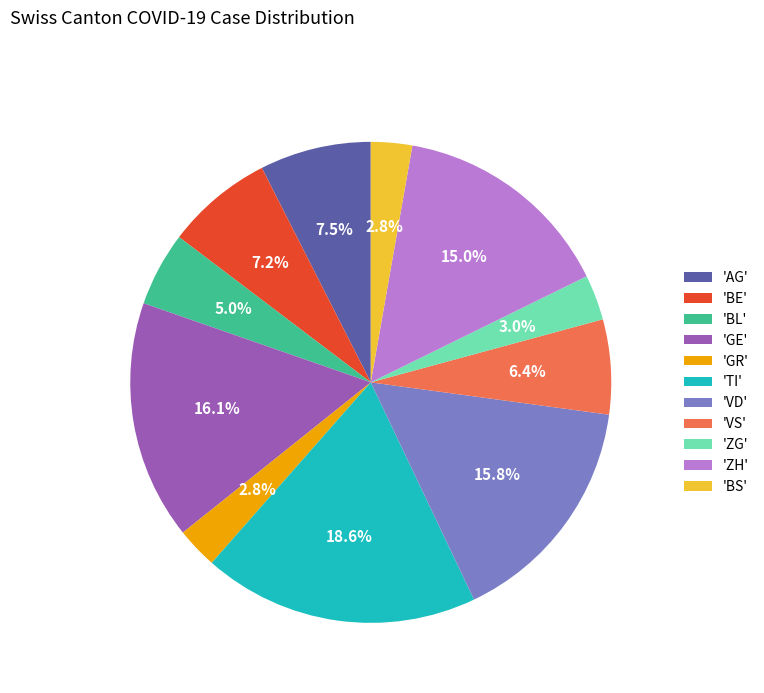

Does any single category account for the majority?

No